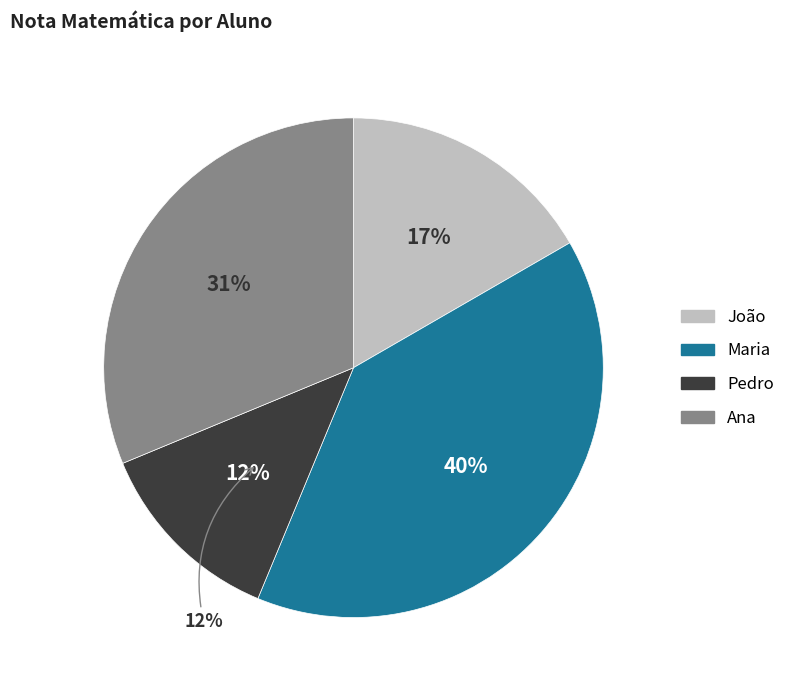

Which category has the biggest portion of the pie?

Maria